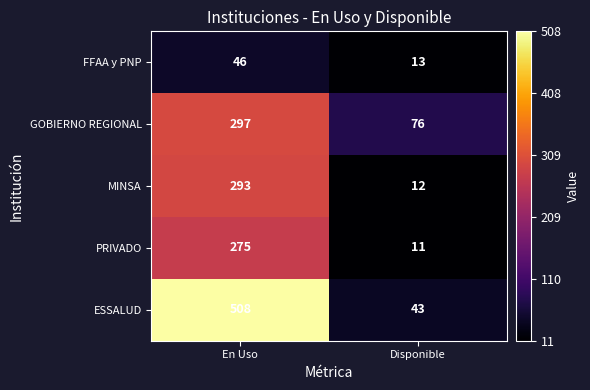

How many categories are shown in the chart?

2